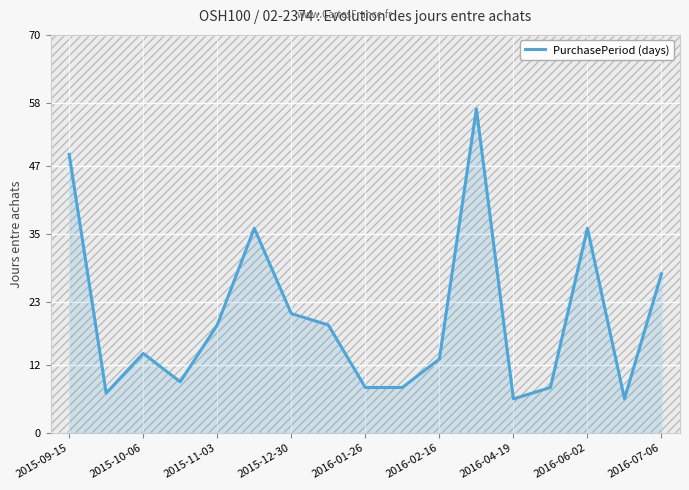

At which label is PurchasePeriod (days) closest to 31?

2016-07-06